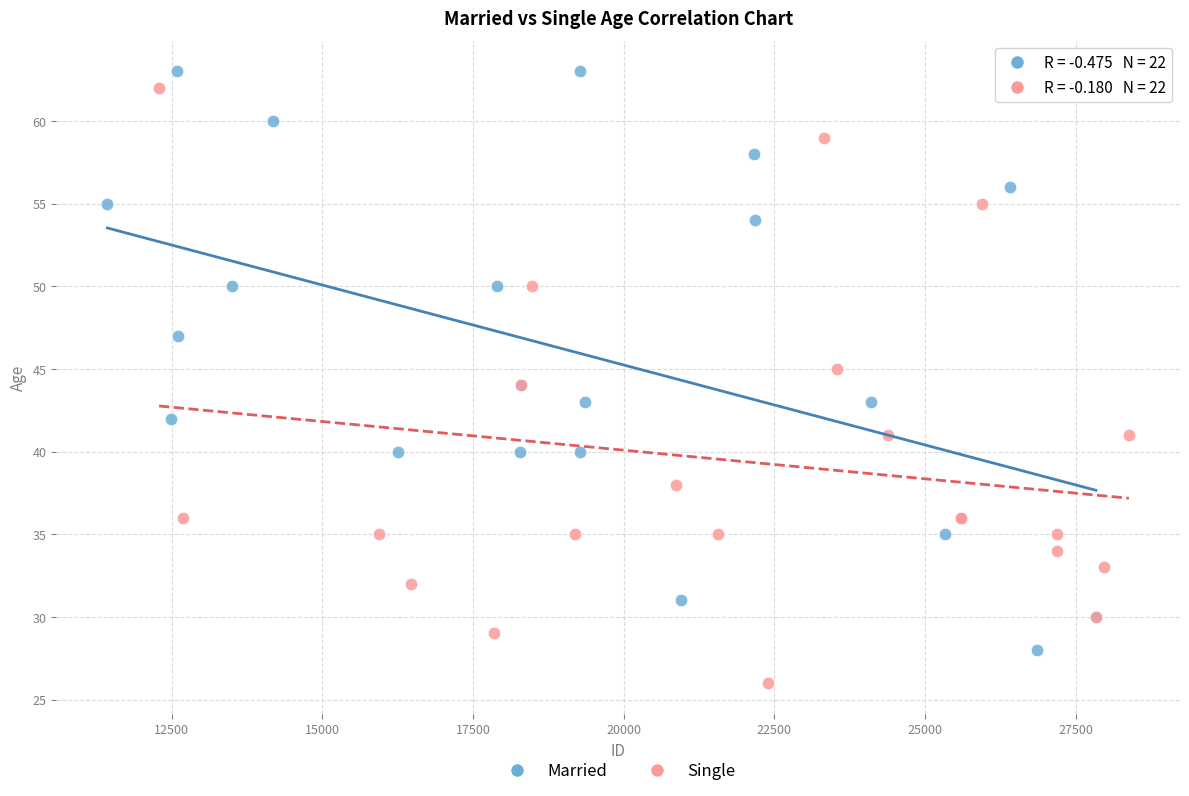

What are all the series names shown in the legend?

Married, Single